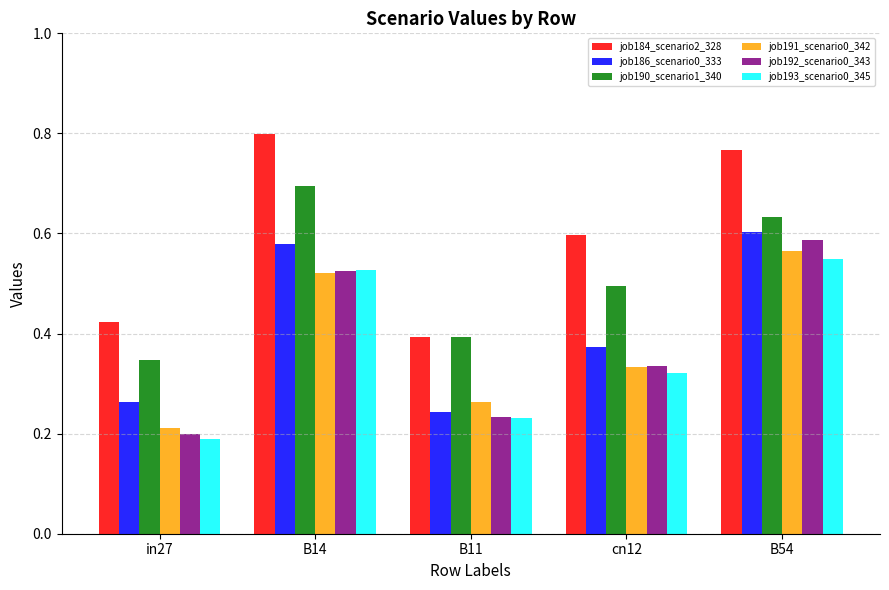

Which category has the highest value across all series?

B14